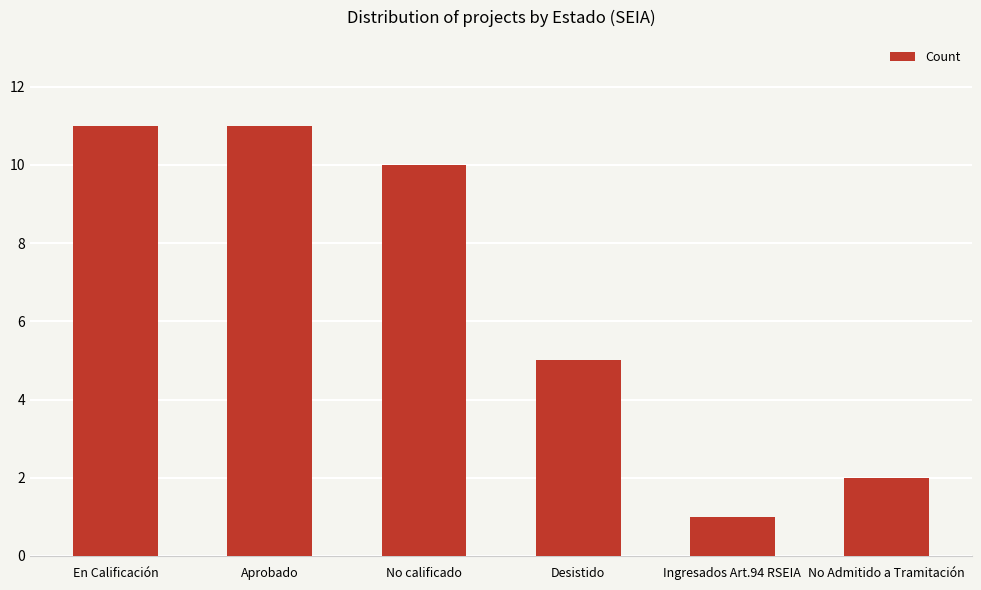

What is the average value?

7